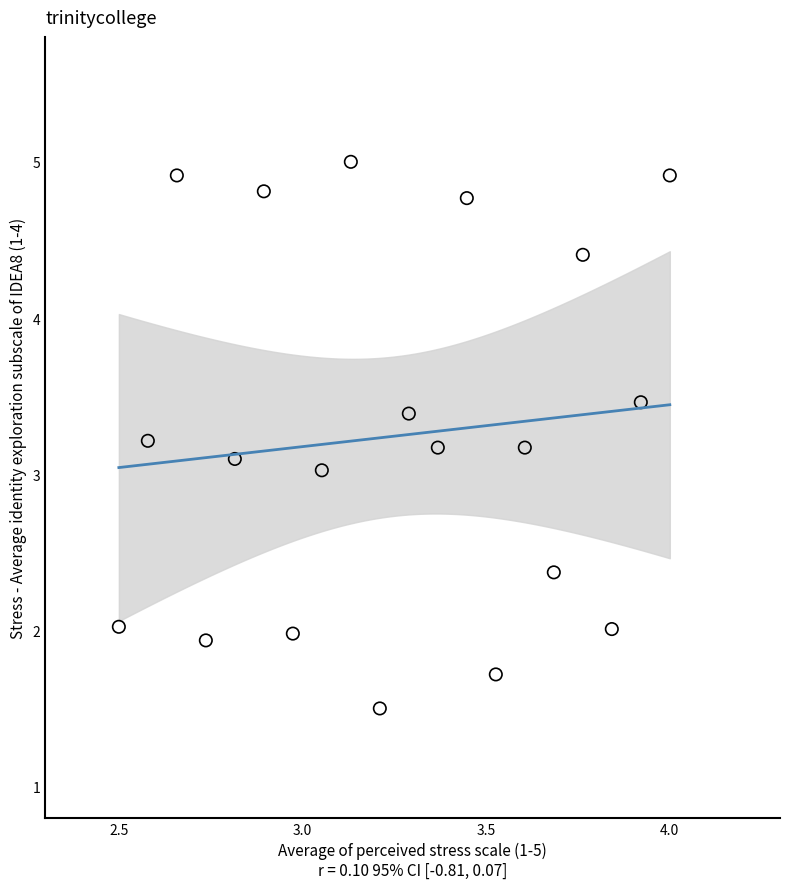

What is the range of X values (max minus min)?

1.5